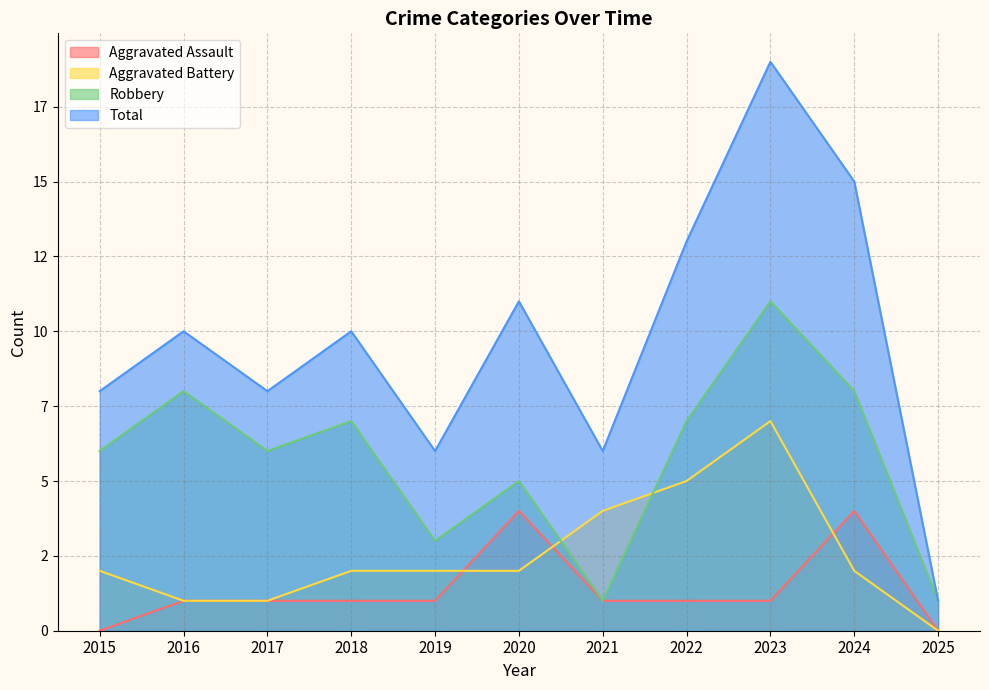

Where does the Aggravated Assault series first go above 1?

2020